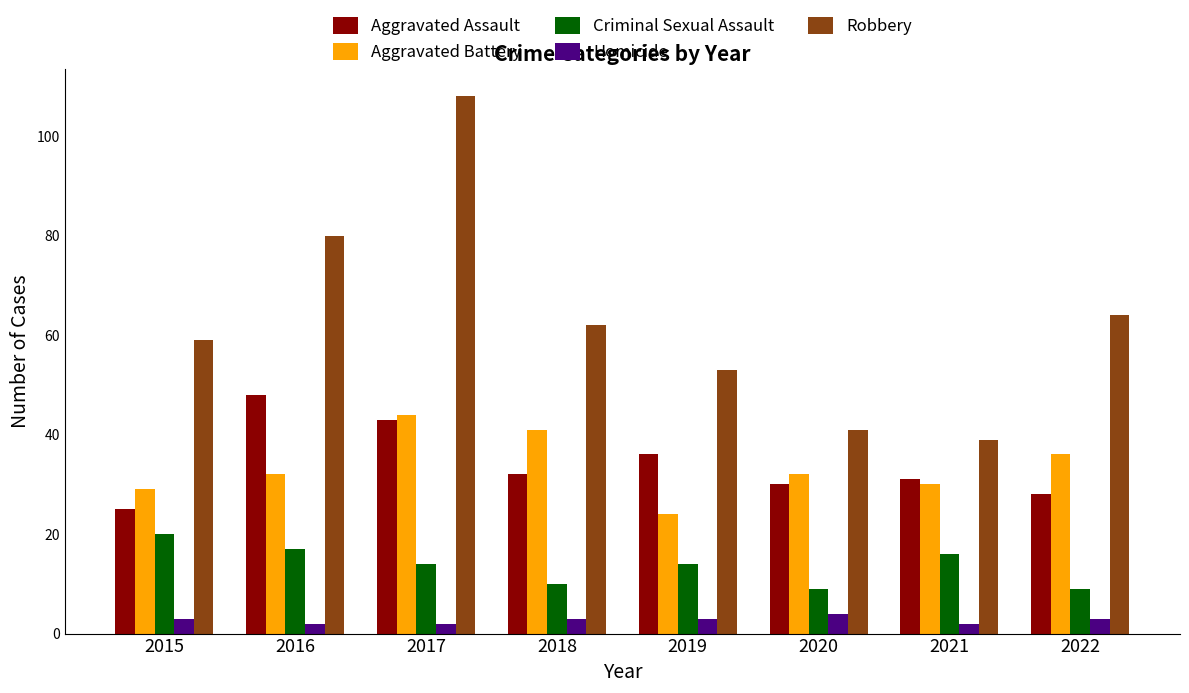

What is the sum of all Criminal Sexual Assault values?

109